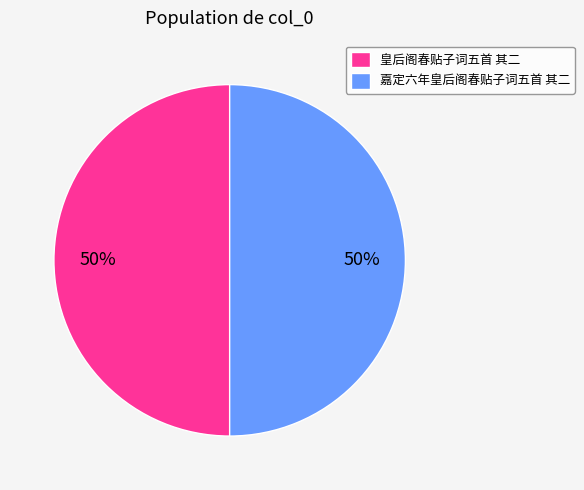

What percentage is the 皇后阁春贴子词五首 其二 slice, to the nearest percent?

50%